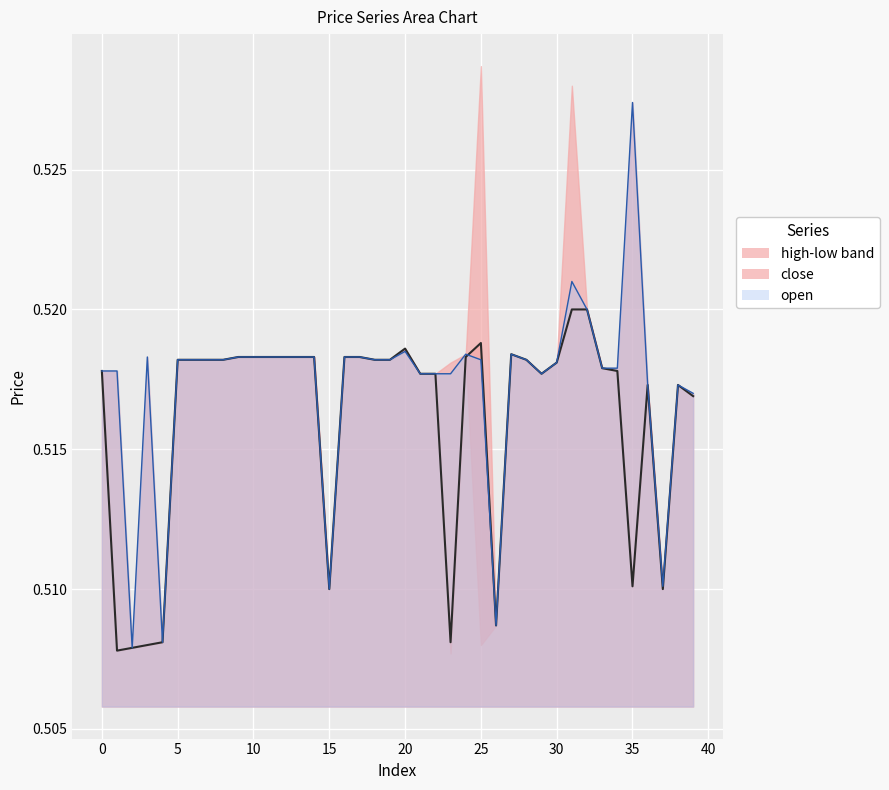

Count the open line values in the range 0 to 1.

40